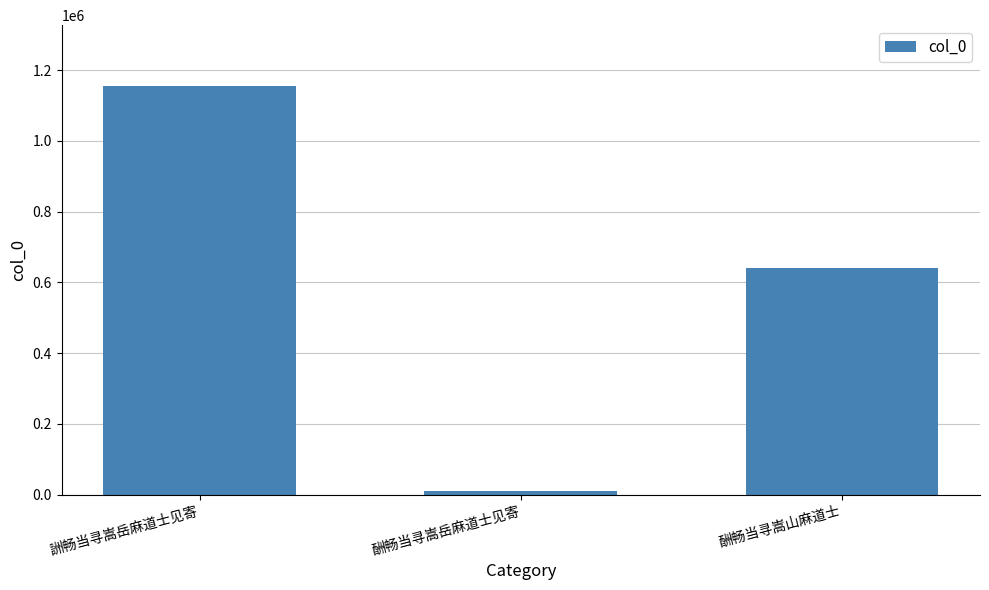

At which label is the value closest to 582659?

酬畅当寻嵩山麻道士